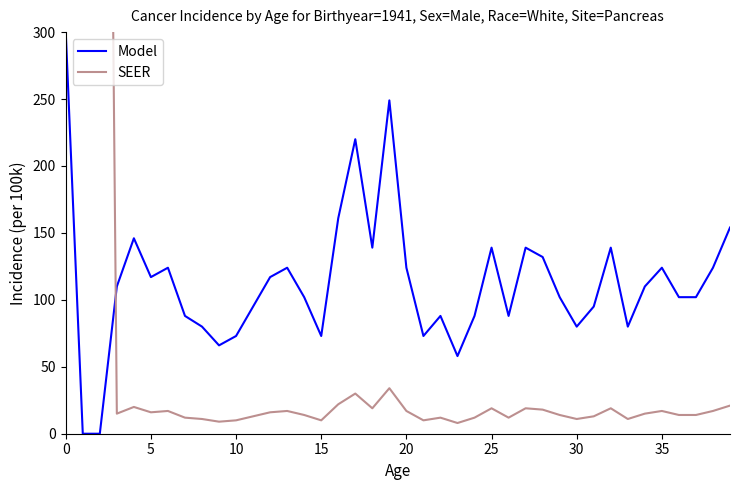

What is the highest value of the Model series?

300